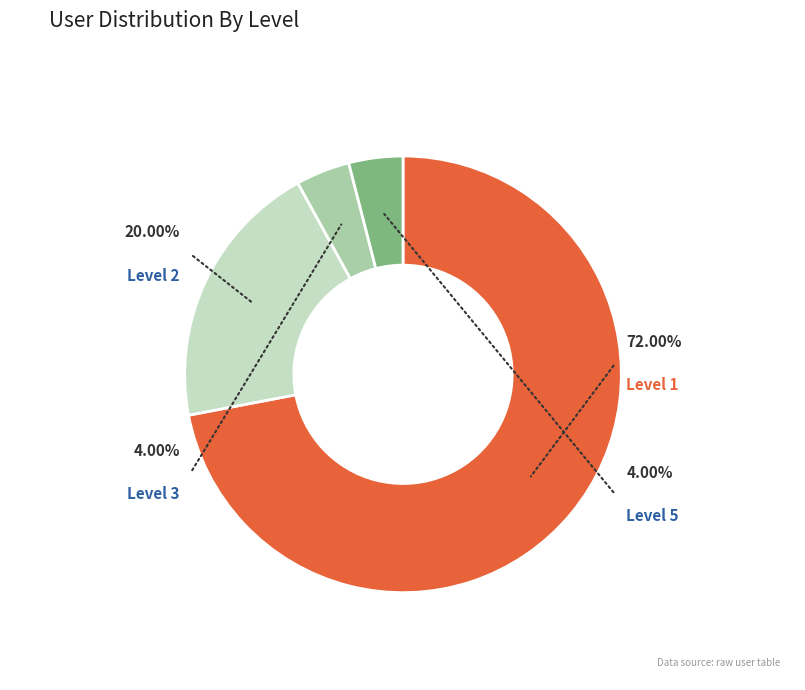

Count the number of slices in the pie.

4